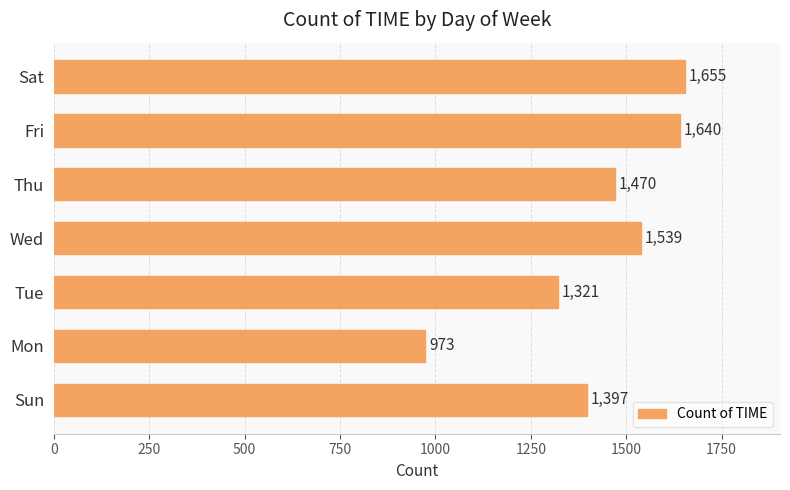

What is the greatest value displayed?

1655